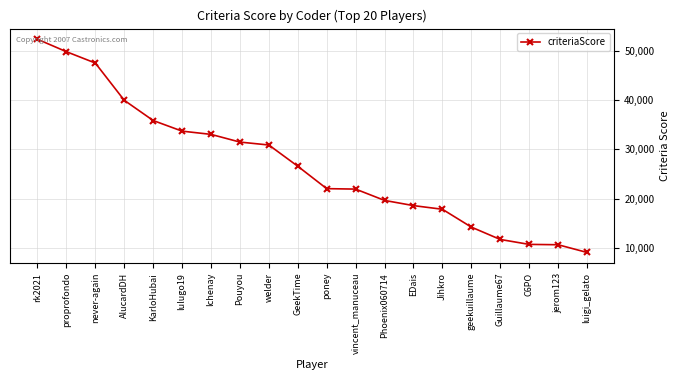

What is the maximum value shown in the chart?

52285